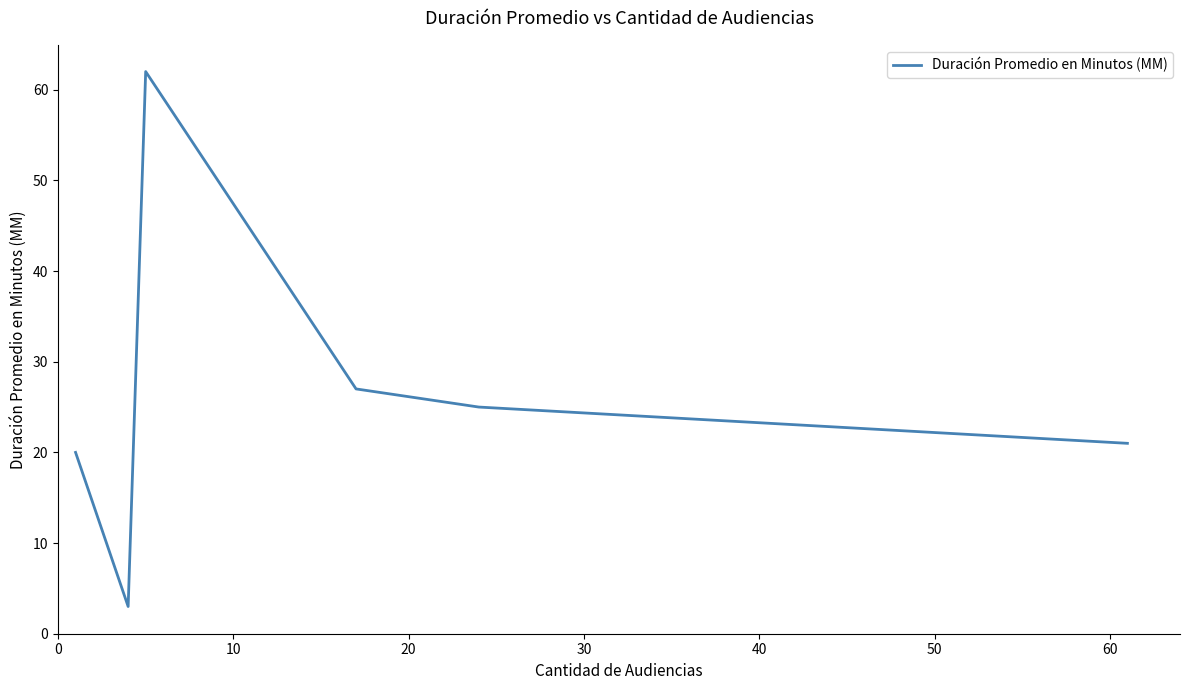

How many interior local peaks (higher than both neighbors) does the data have?

1